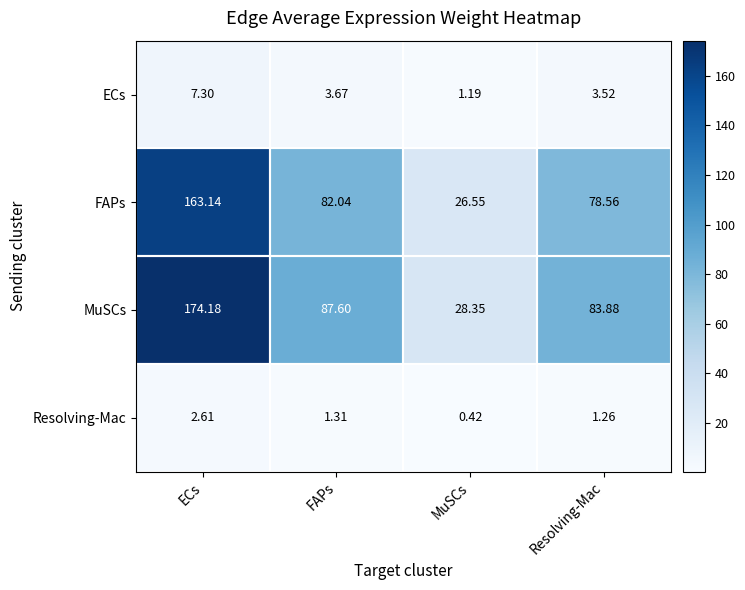

At which category does the chart reach its minimum across all series?

MuSCs